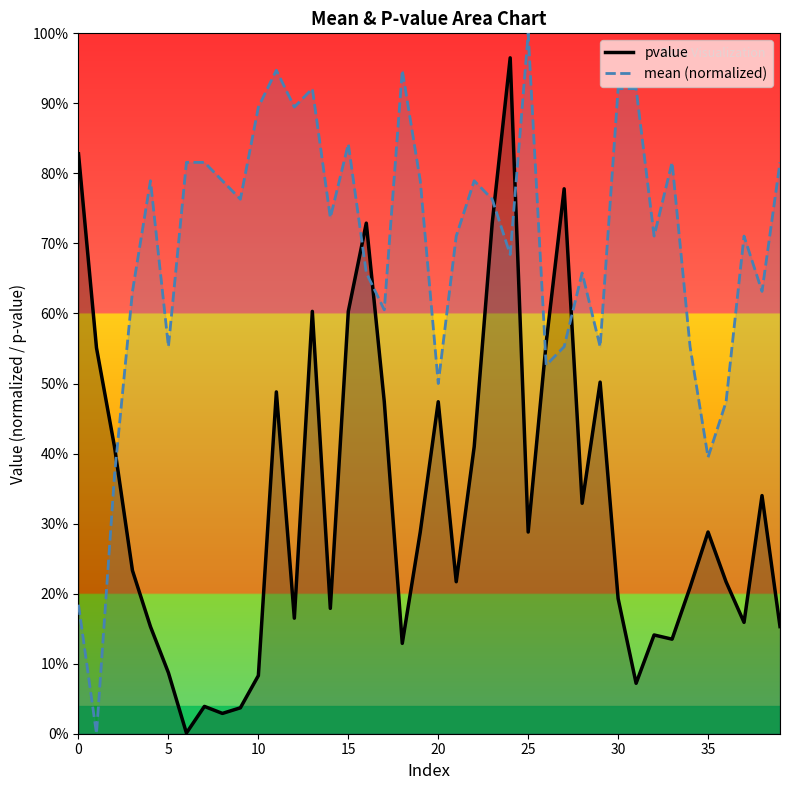

The mean (normalized) series shows -0.5 at 5. True or false?

False